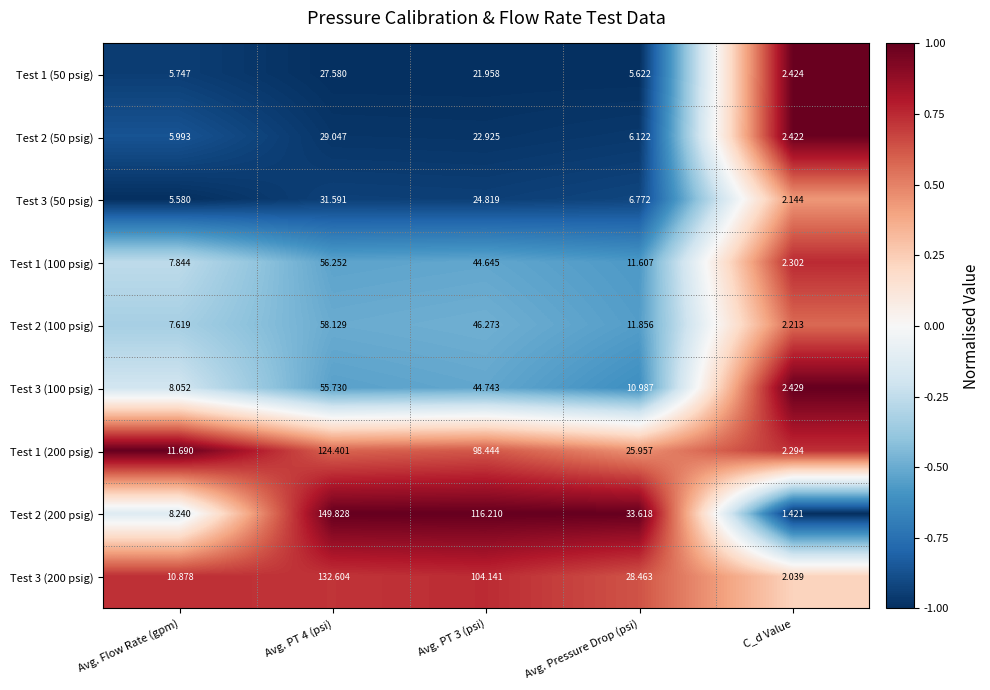

Is the value of Test 3 (100 psig) at Avg. Pressure Drop (psi) greater than the value of Test 2 (100 psig) at Avg. Flow Rate (gpm)?

Yes